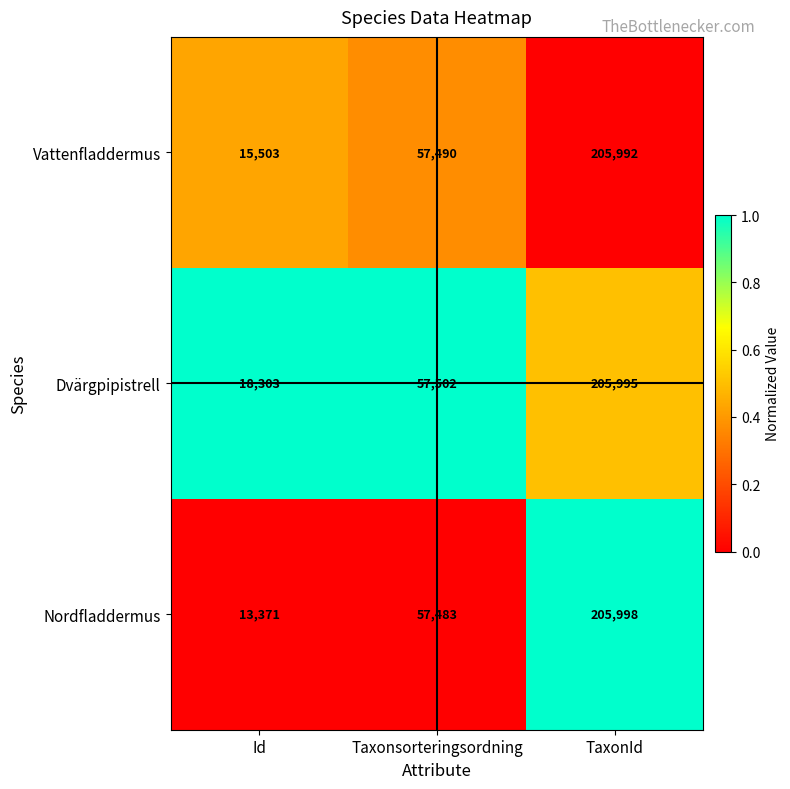

How many series are shown in this chart?

3